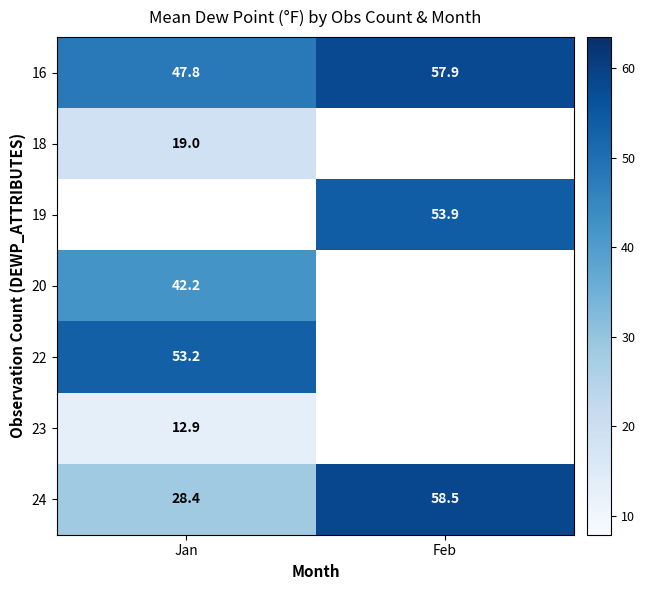

Is the value of 18 at Jan greater than the value of 22 at Jan?

No